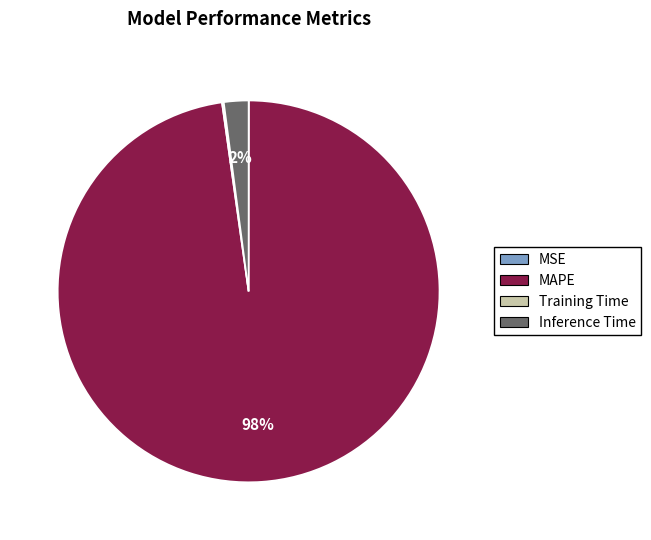

What percentage is the MAPE slice, to the nearest percent?

98%